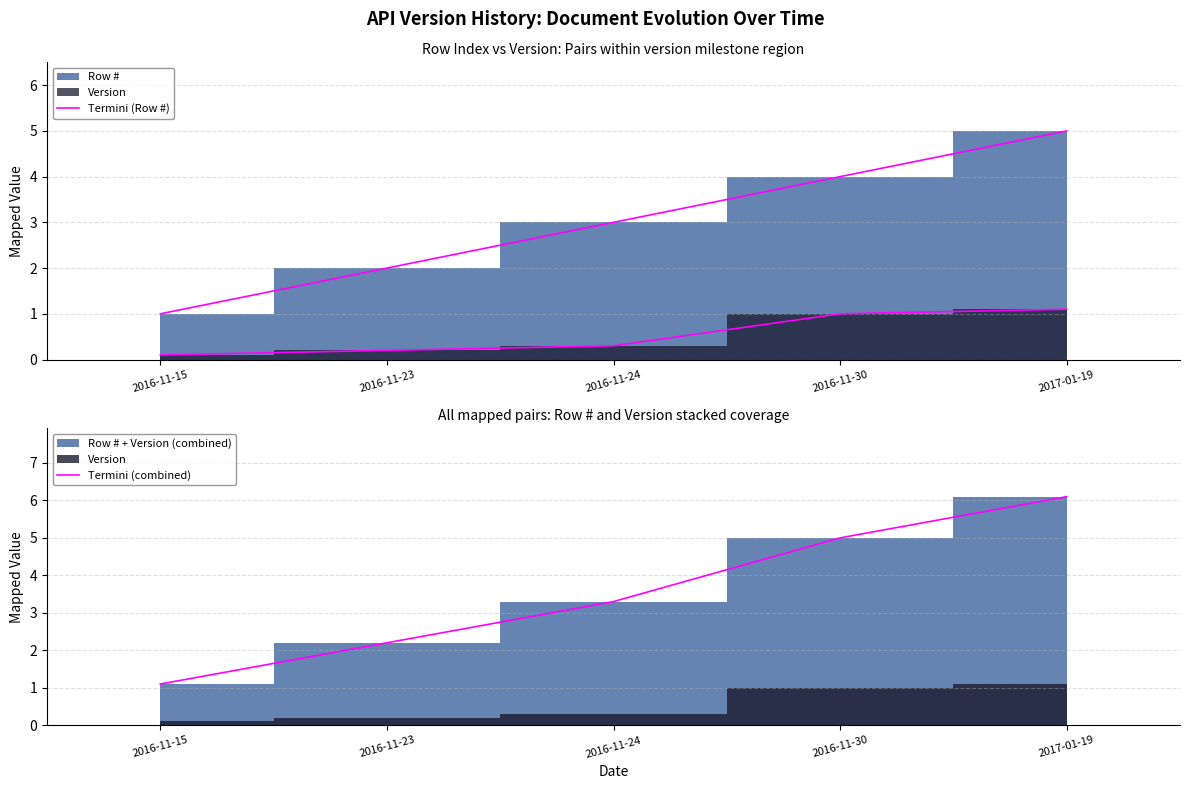

True or false: Termini (combined) has a value of 5.0 at 2016-11-30.

True